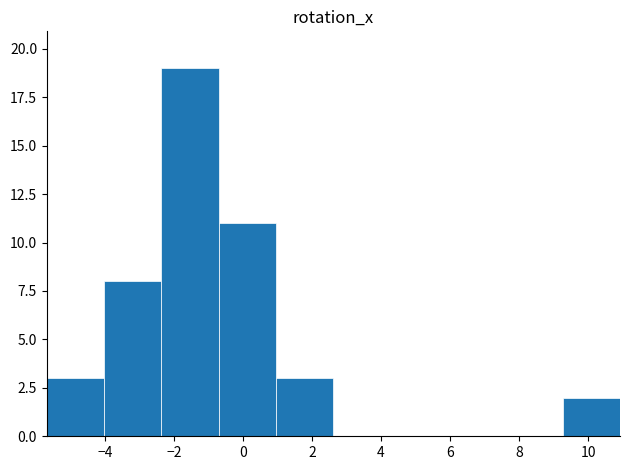

Over which range of the x-axis is the bar tallest?

-2.4 to -0.6